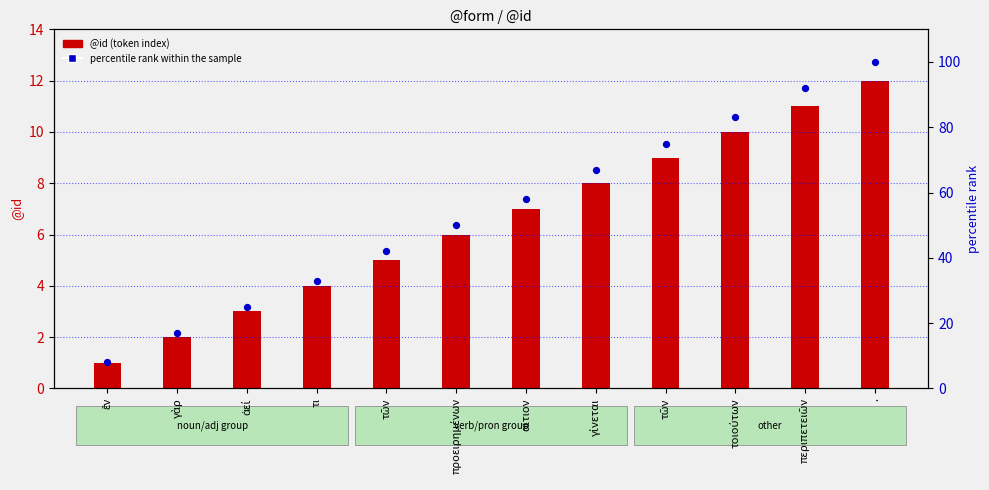

Which series has the widest spread of Y values?

percentile rank within the sample